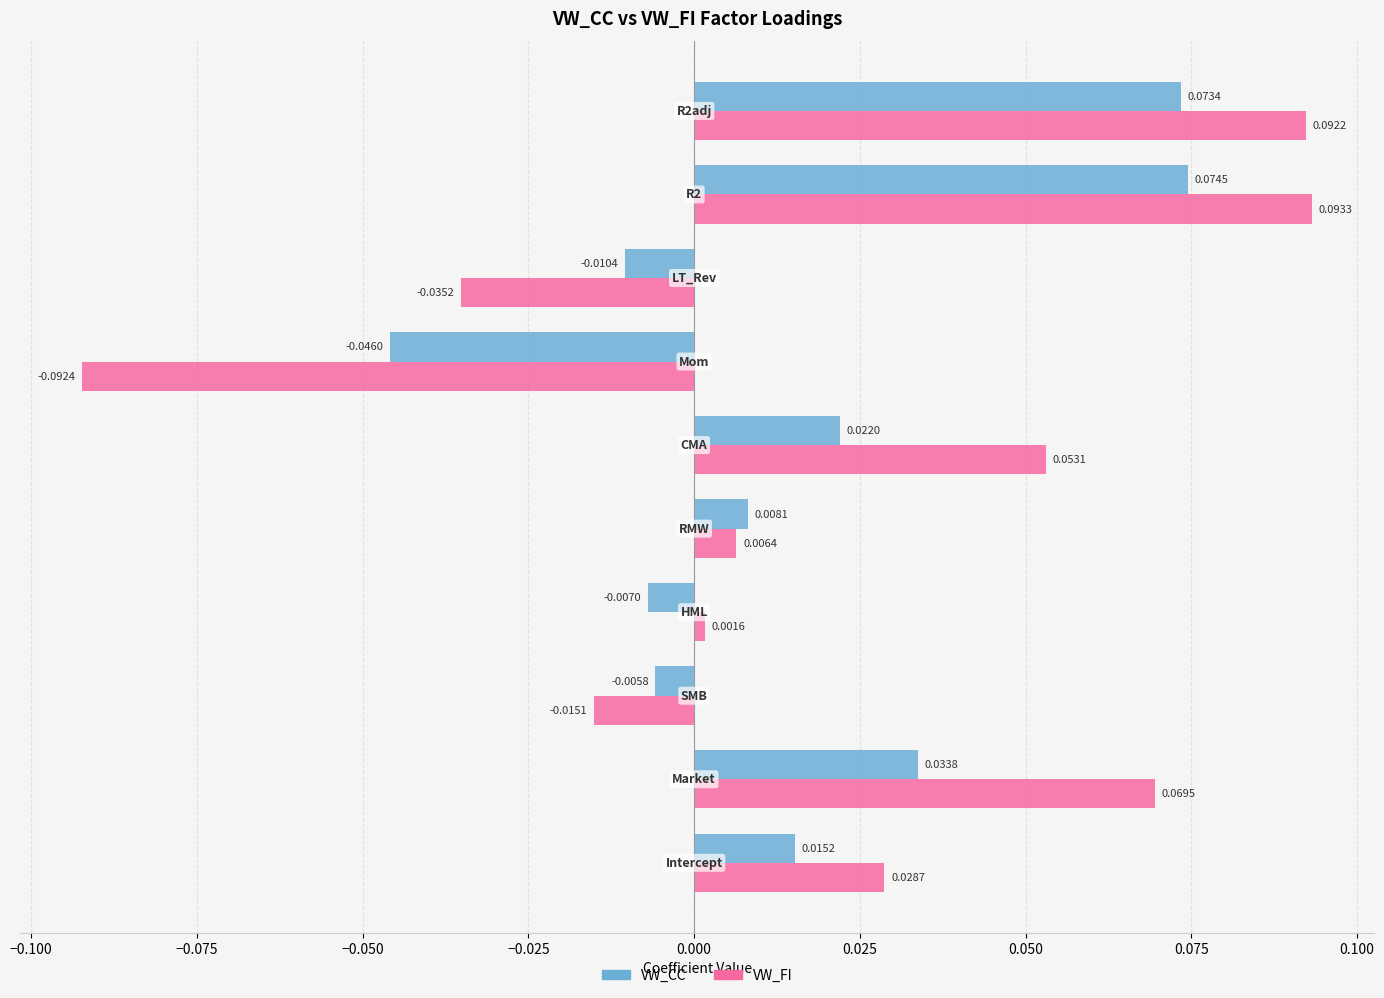

Which series has the largest range (max minus min)?

VW_FI